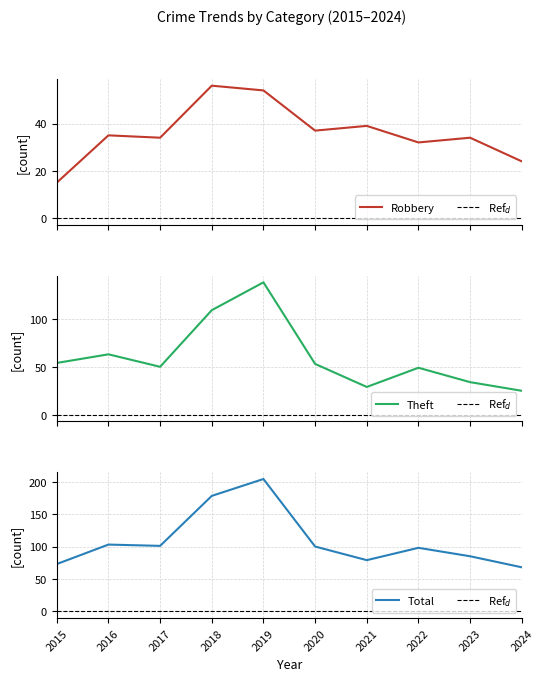

The value of Theft at 2022 is 20. True or false?

False